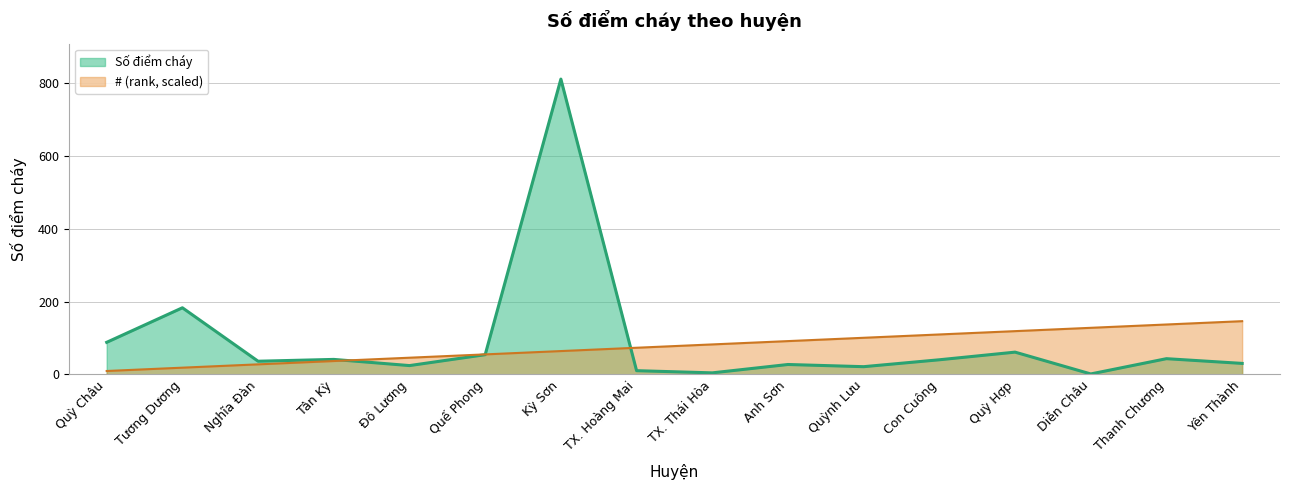

At which label is # closest to 77?

TX. Hoàng Mai